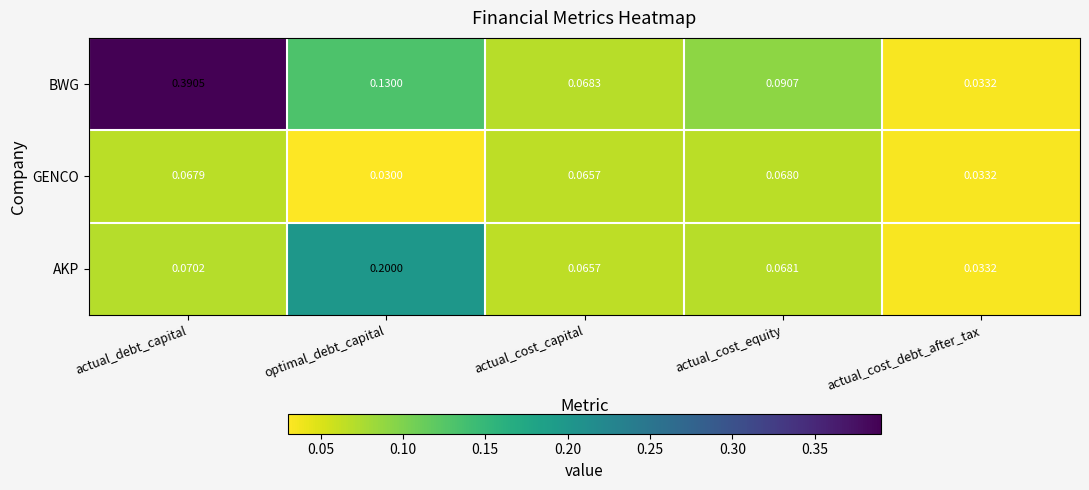

At which category is the sum across all series the highest?

actual_debt_capital